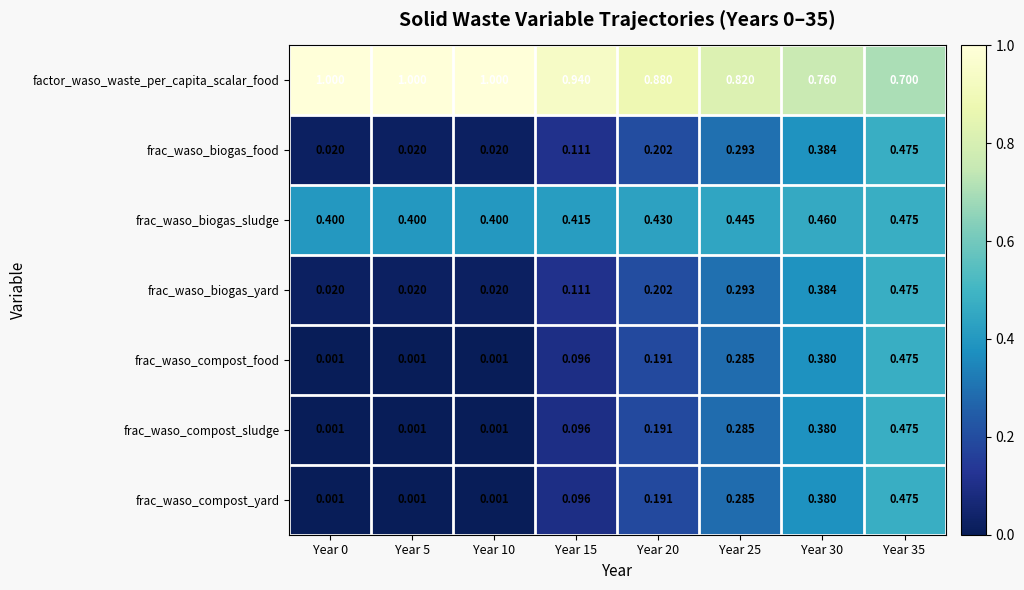

Is the value of frac_waso_compost_yard at Year 5 greater than the value of frac_waso_biogas_food at Year 20?

No